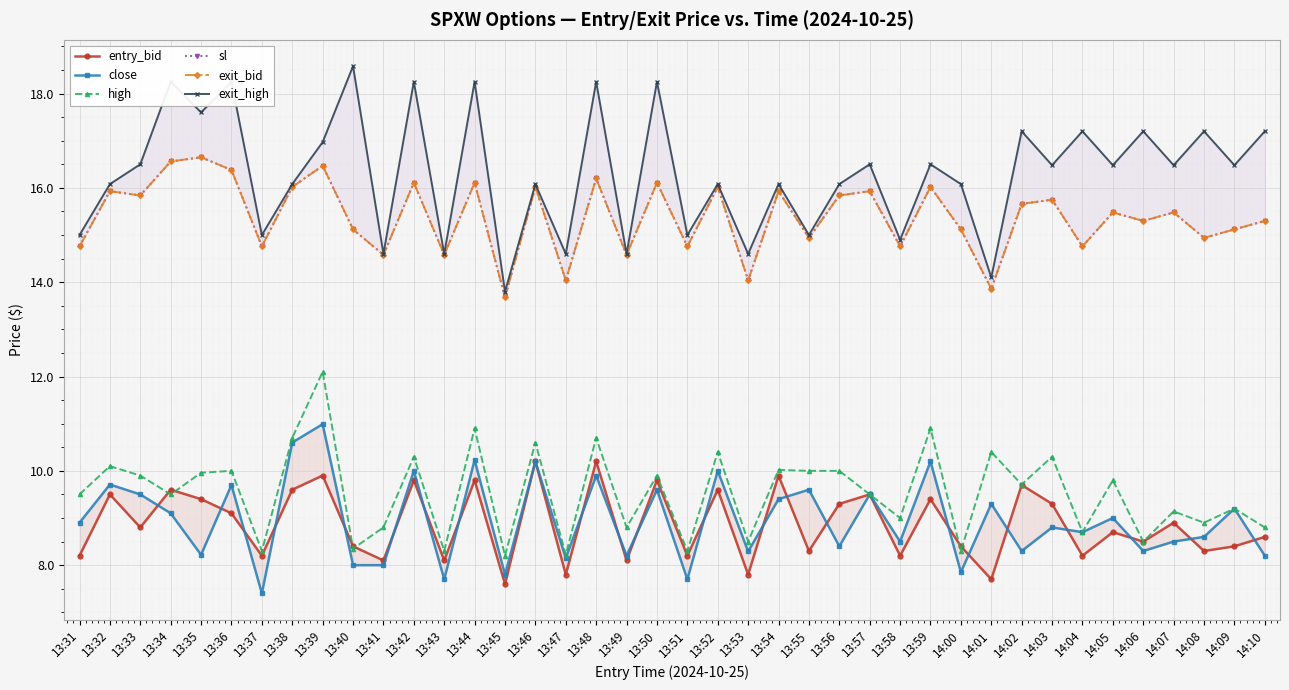

What is the difference between the high values at 13:56 and 13:47?

1.8